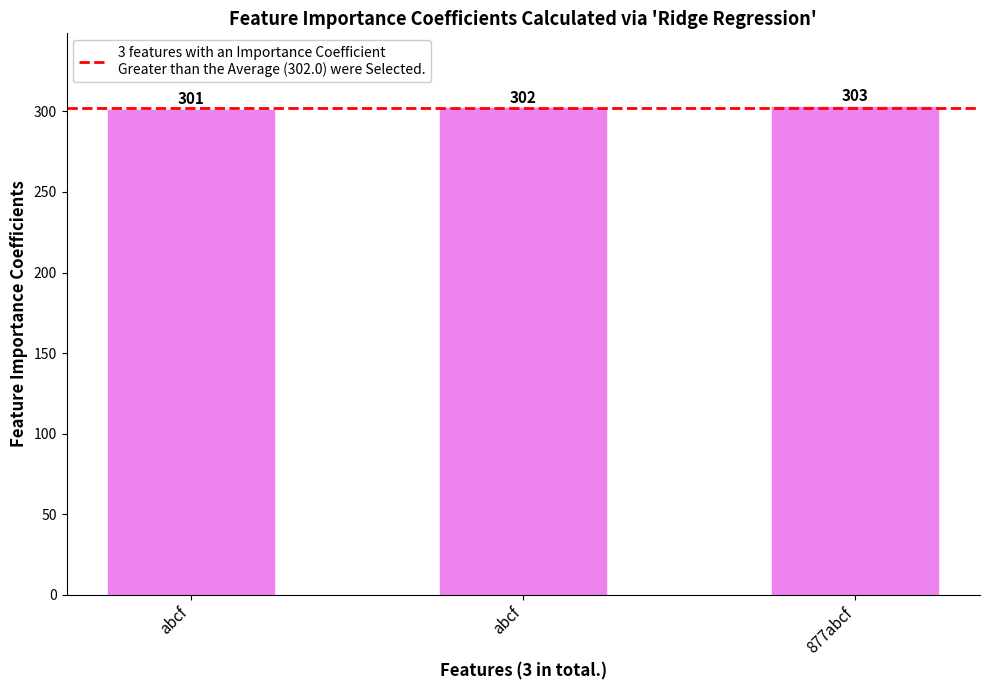

Count the number of data series in this chart.

1